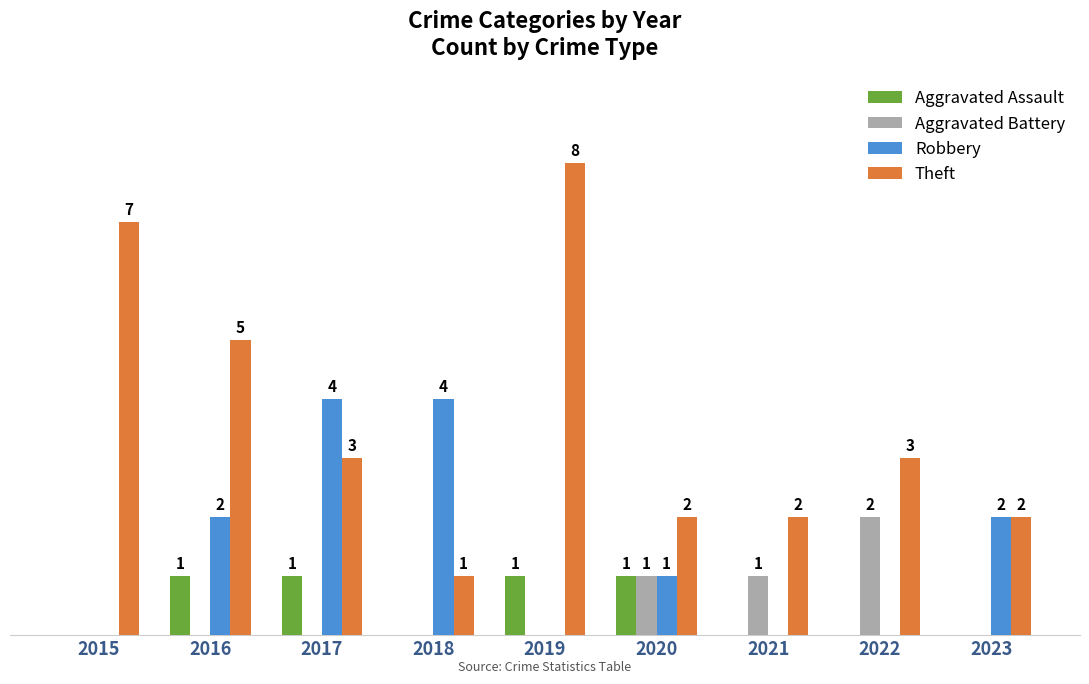

Which series has the largest total across all categories?

Theft